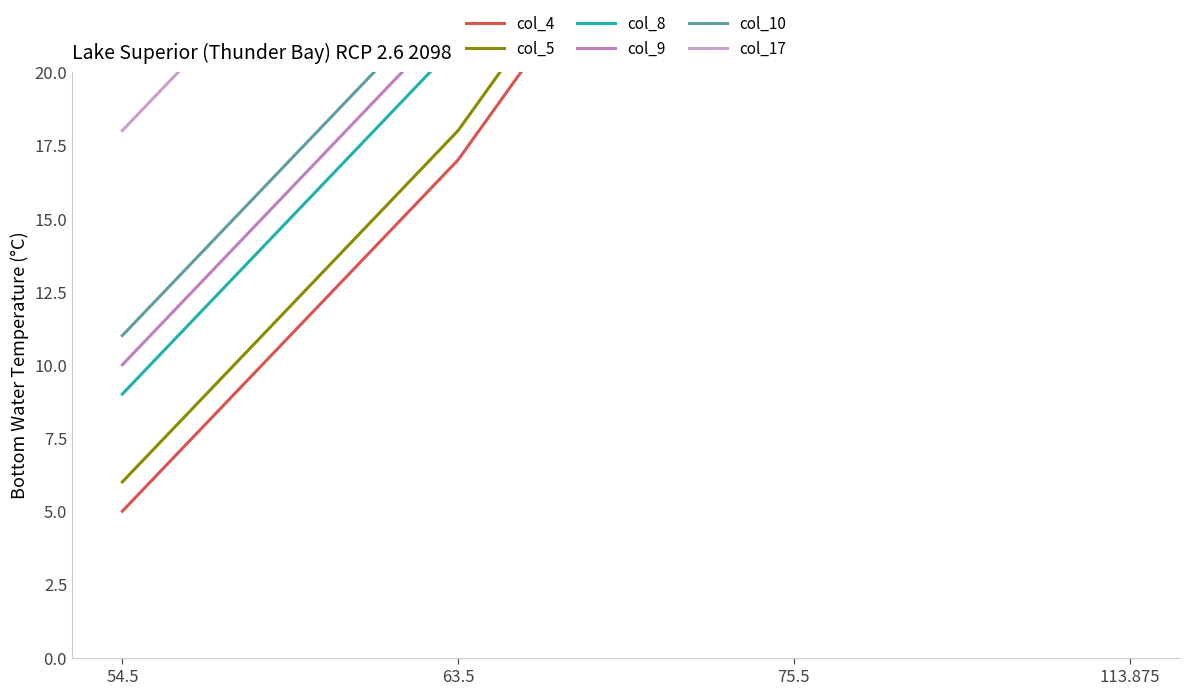

True or false: col_10 and col_8 cross at least once.

False